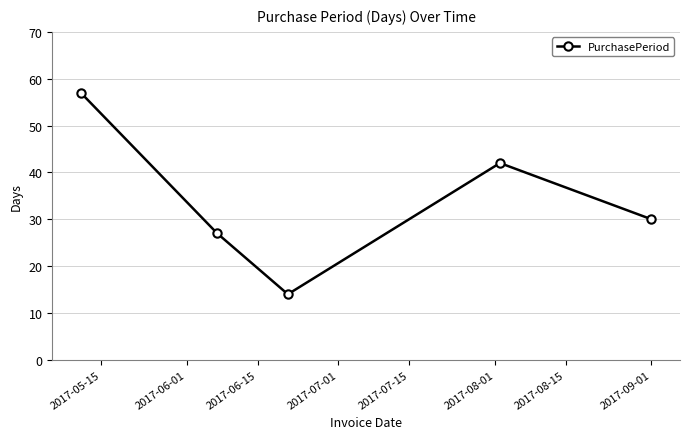

What is the value of the 5th point from the left?

30